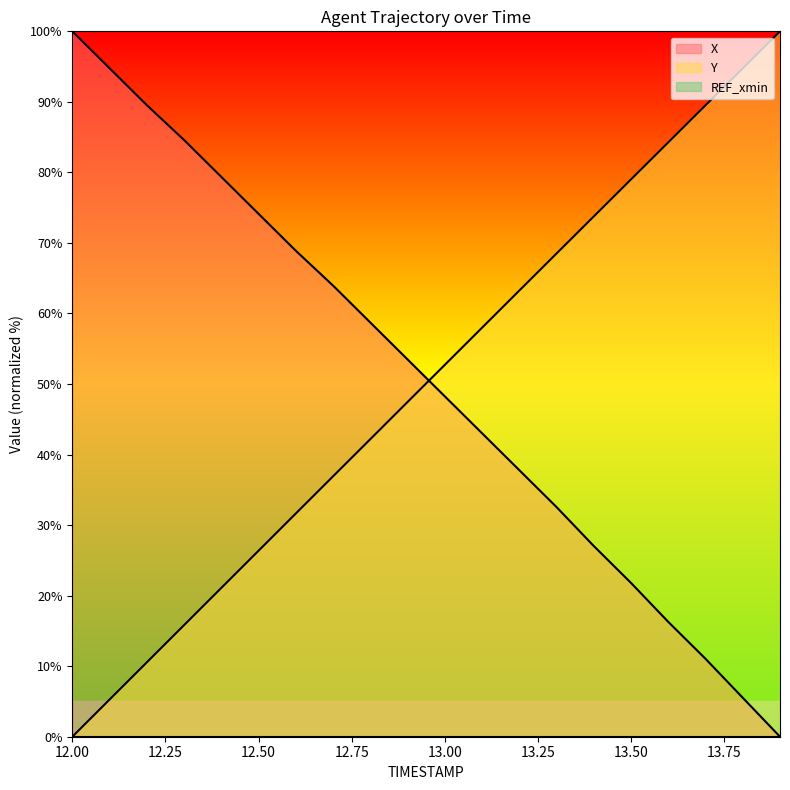

Reading right to left, what are all the values shown in this chart?

X: 0.0	5.5	11.0	16.3	21.8	27.0	32.6	37.8	43.0	48.3	53.5	58.7	64.0	68.9	74.1	79.4	84.6	89.5	94.8	100.0
Y: 100.0	94.8	89.5	84.3	79.0	73.8	68.5	63.2	58.0	52.7	47.5	42.2	36.9	31.6	26.4	21.1	15.8	10.5	5.3	0.0